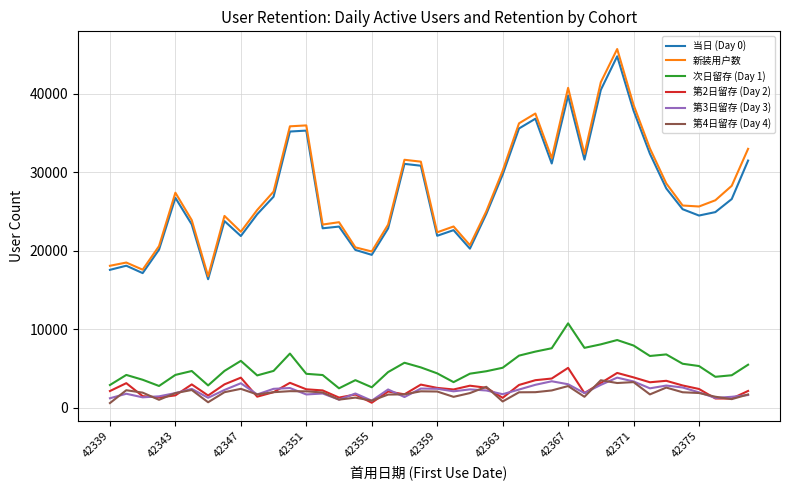

What is the highest value of the 新装用户数 series?

45710